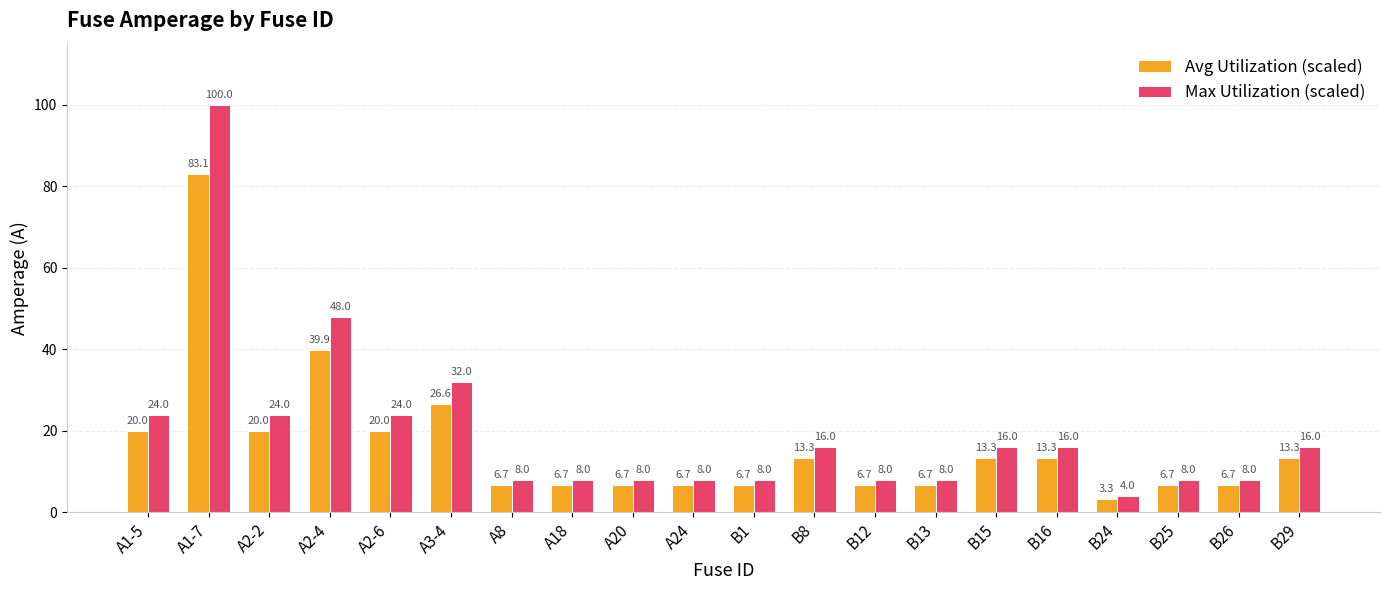

What are all the series names shown in the legend?

Avg Utilization (scaled), Max Utilization (scaled)